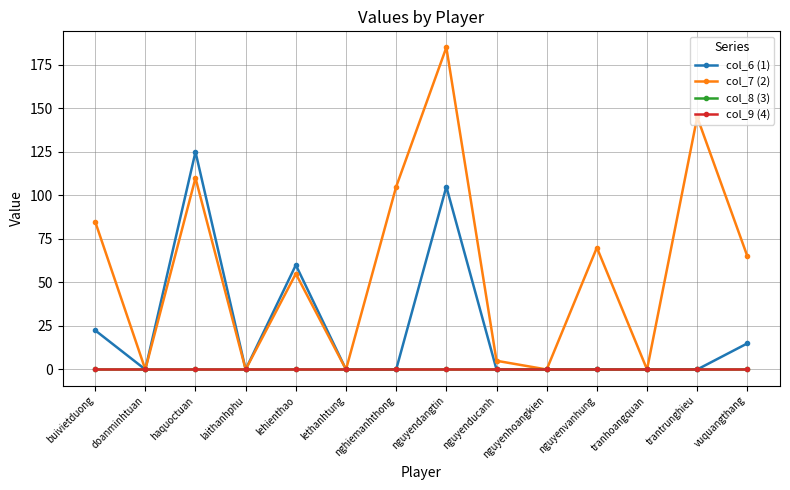

Rank the series by their maximum value, from lowest to highest.

col_8 (3), col_9 (4), col_6 (1), col_7 (2)